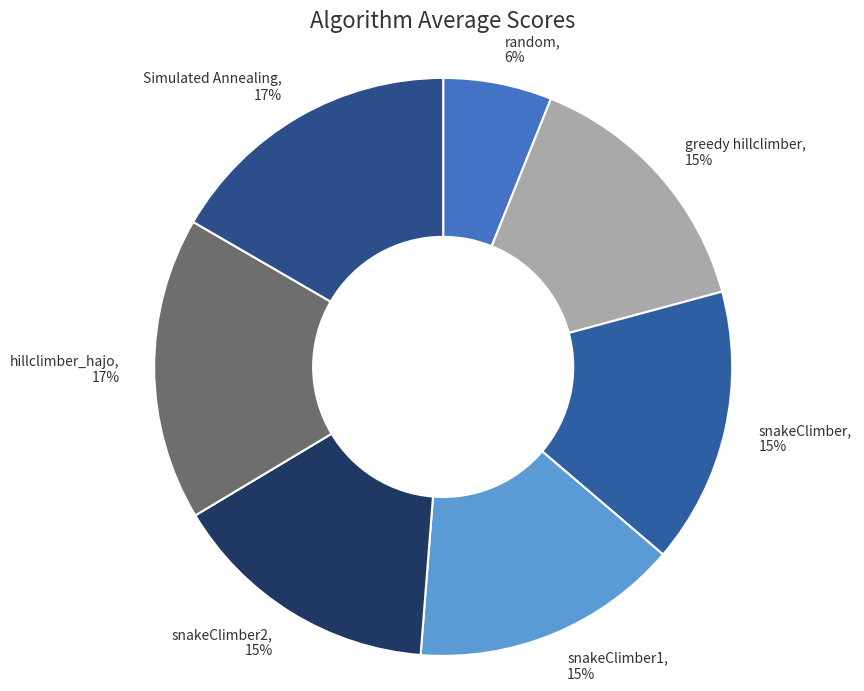

What percentage is the greedy hillclimber slice, to the nearest percent?

15%